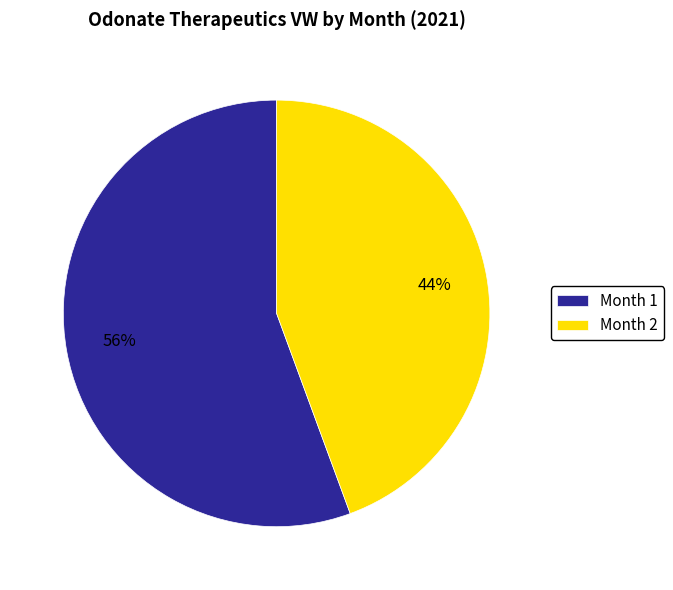

Is there any slice that represents more than half of the pie?

Yes